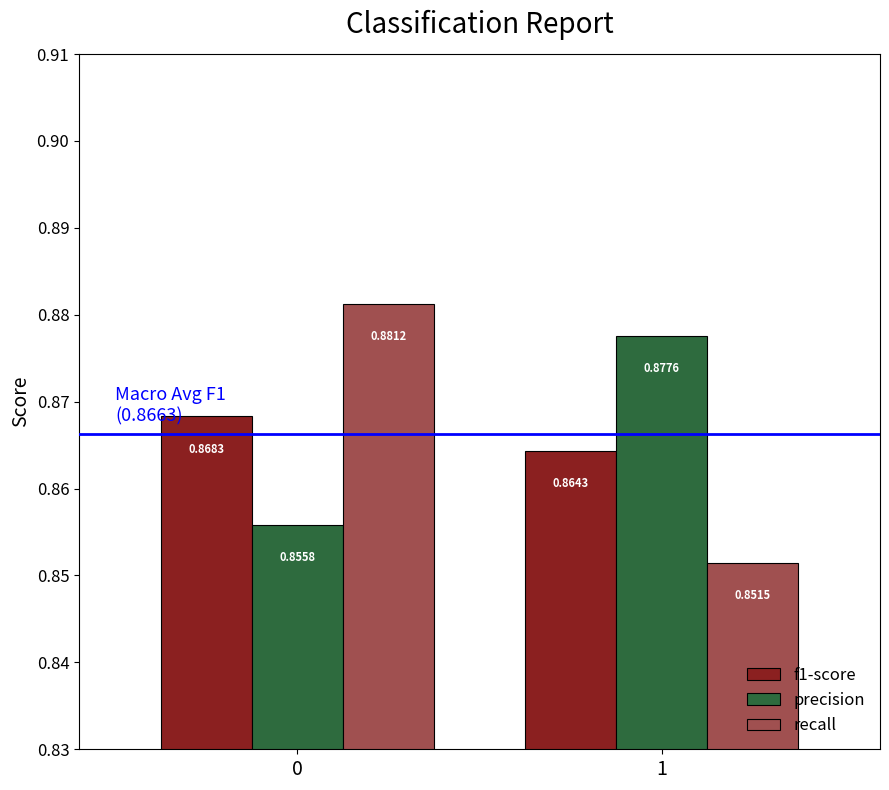

Between 0 and 1, which series saw the biggest shift?

recall